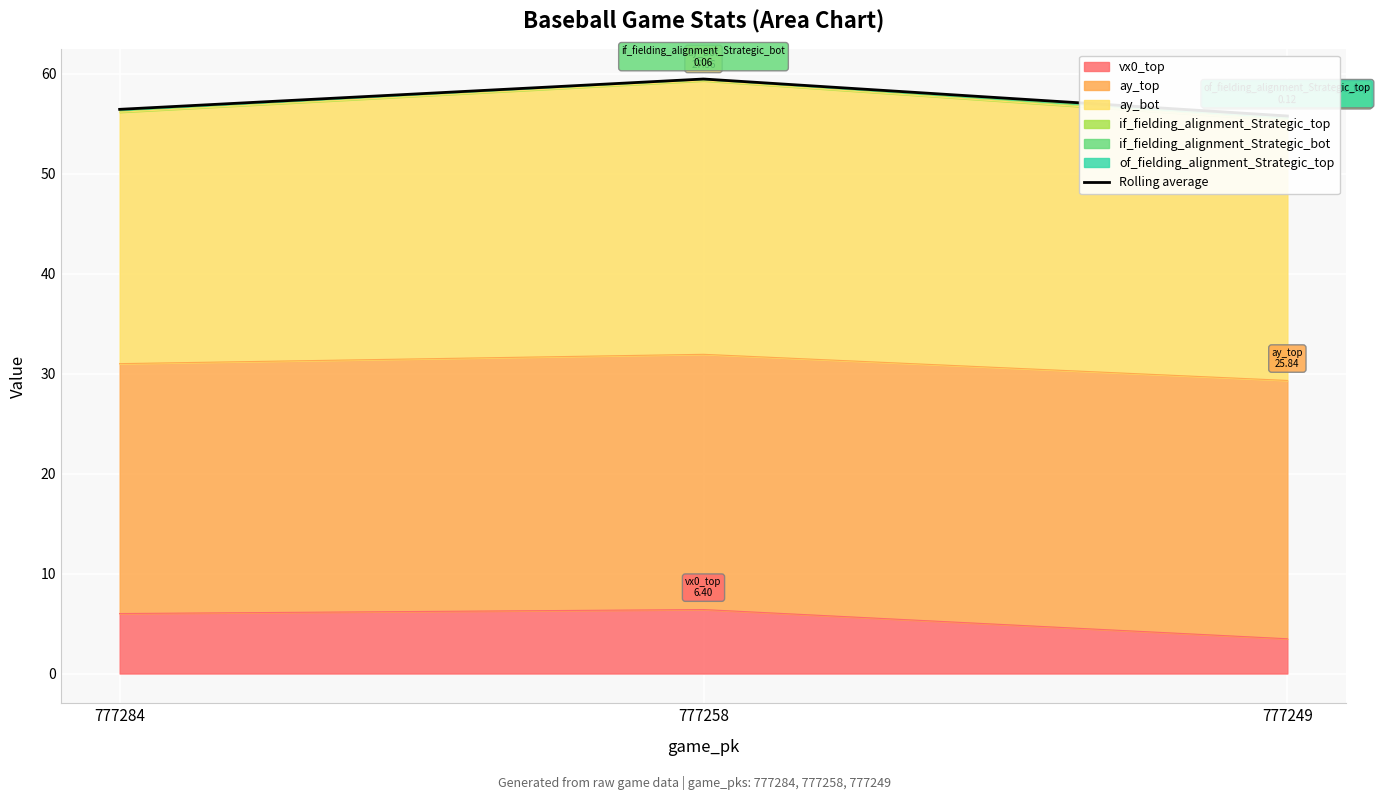

Where is the data nearest to the value 57?

777284